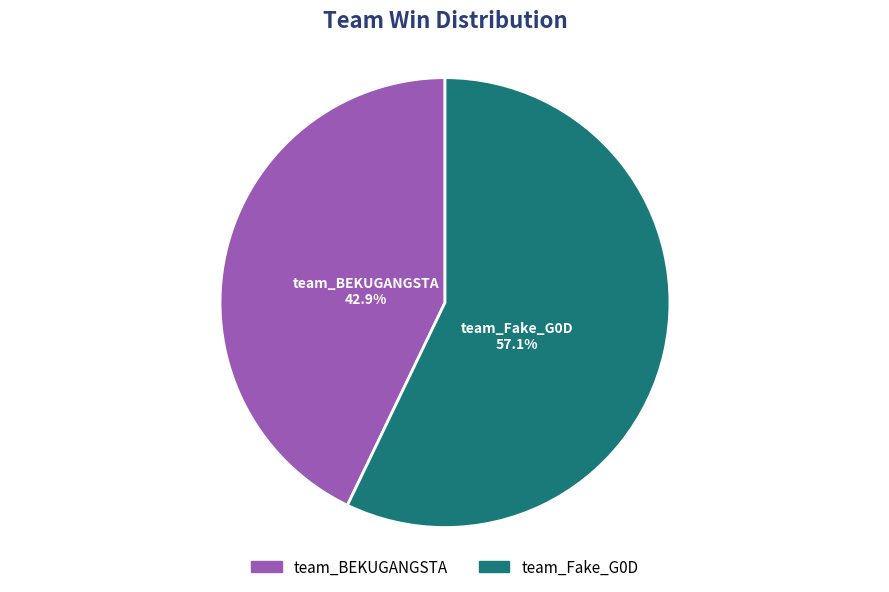

How many slices are in this pie chart?

2